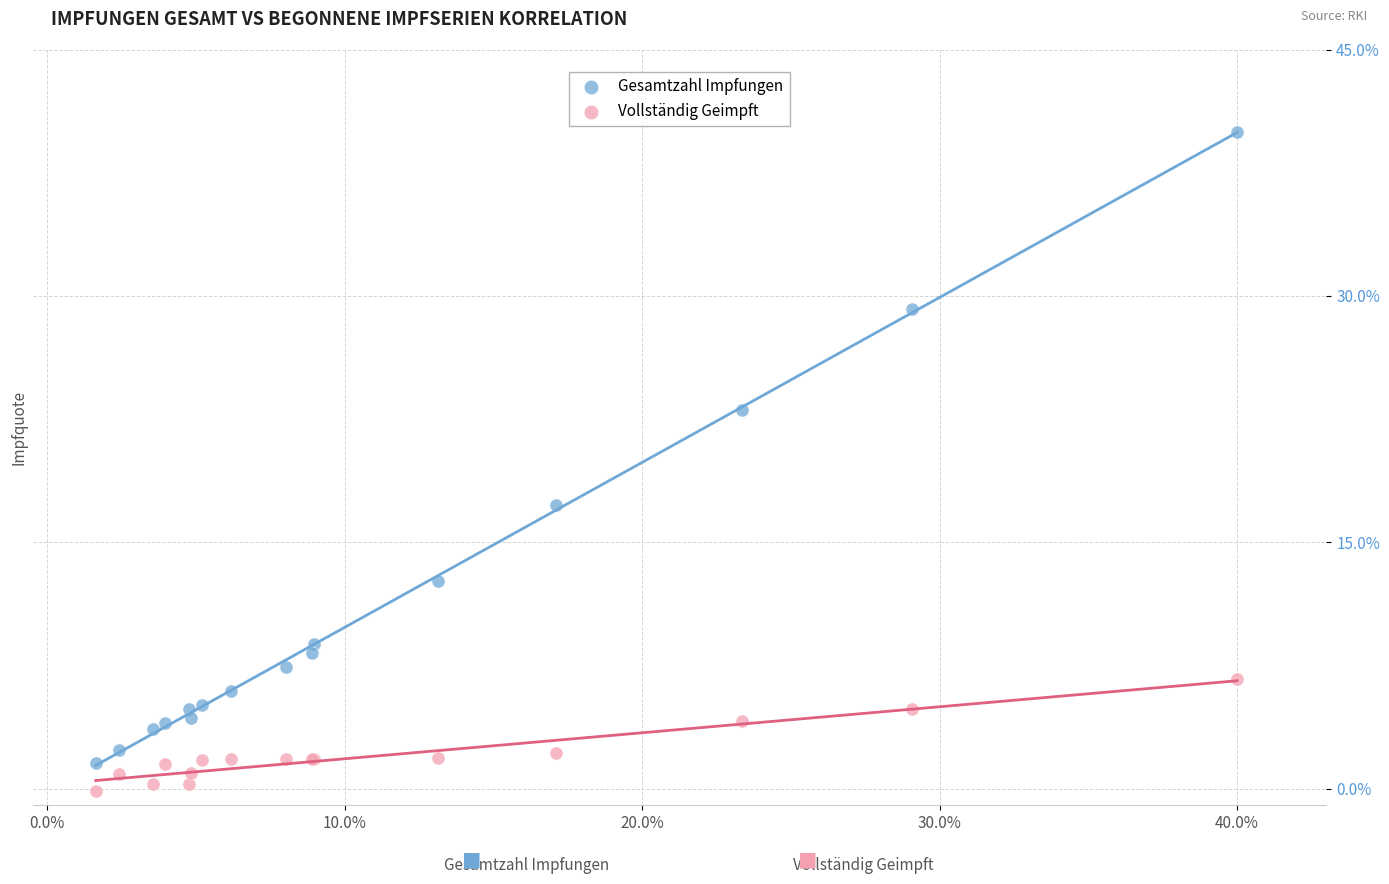

Which series reaches the minimum Y coordinate?

Vollständig Geimpft